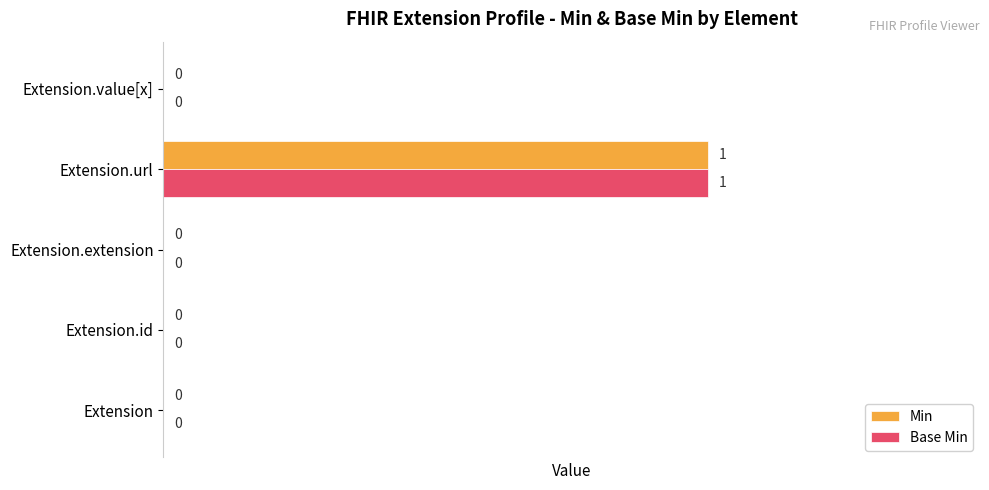

Is the value of Min at Extension.id greater than the value of Base Min at Extension.url?

No